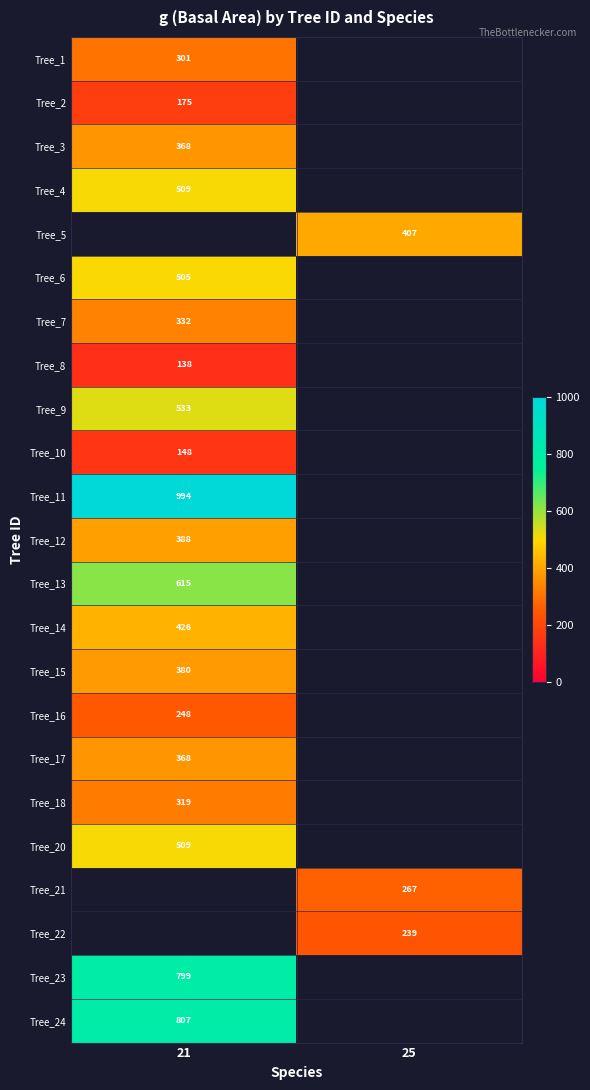

Is it true that Tree_12 equals 387.6 at 21?

True